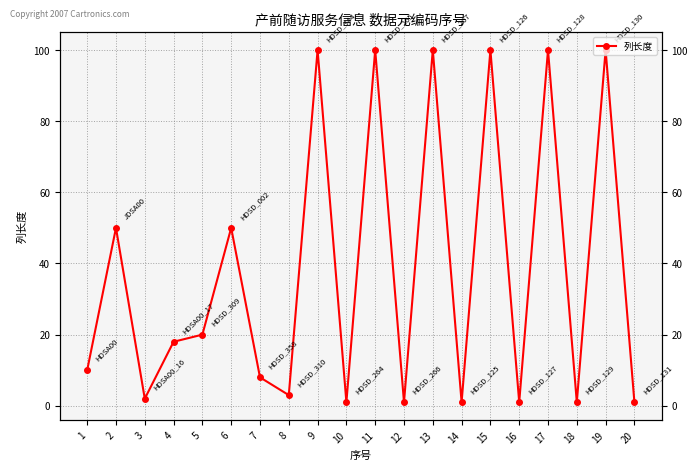

What is the minimum value shown in the chart?

1